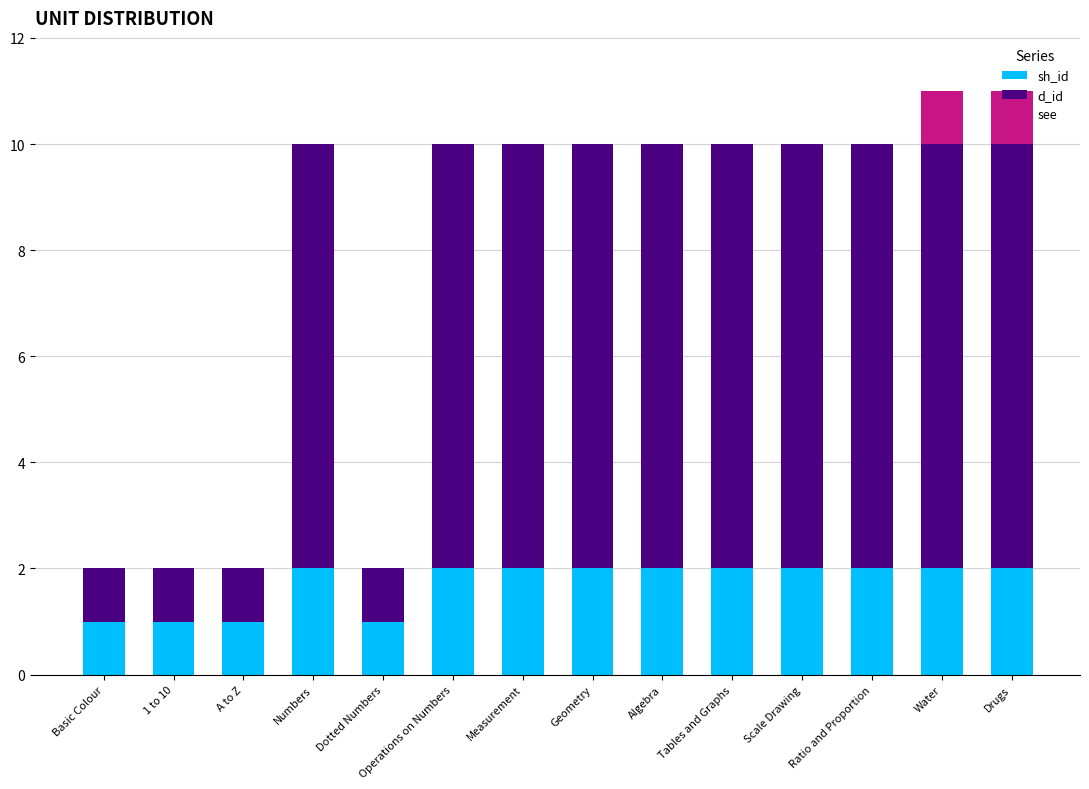

How many distinct data groups are displayed?

3